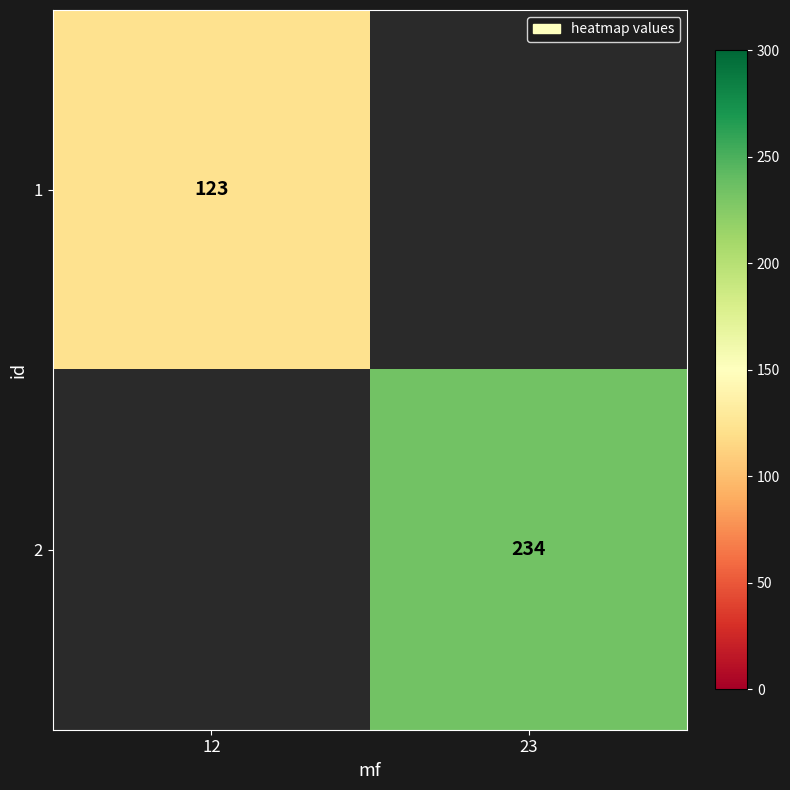

The 2 series shows 234 at 23. True or false?

True